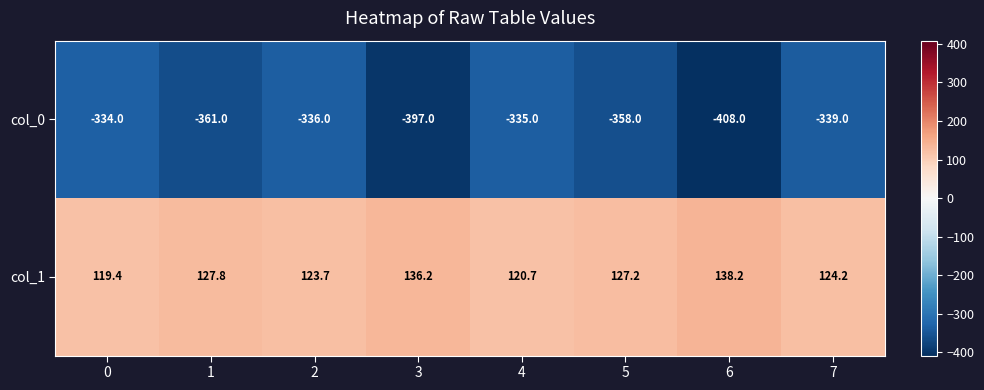

The col_0 series shows -118.8 at 7. True or false?

False